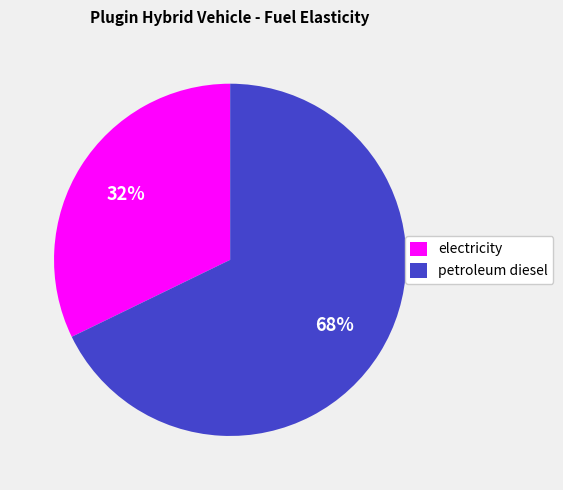

Is petroleum diesel the majority of the pie?

Yes